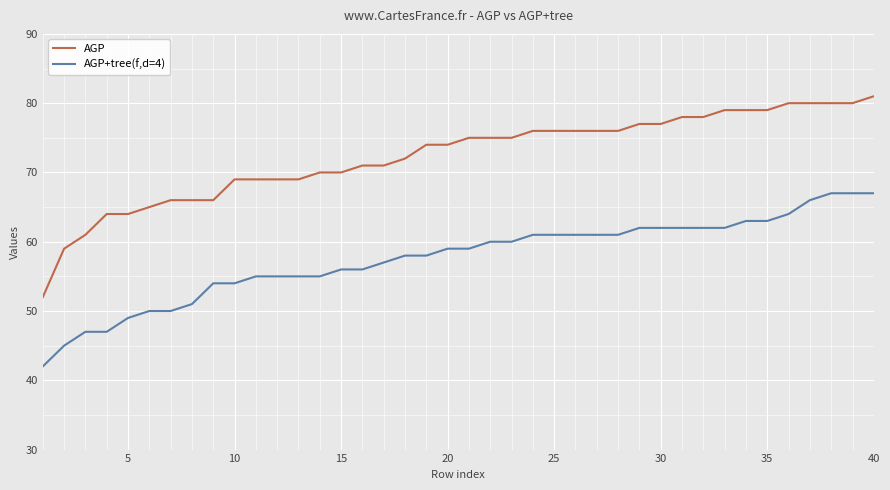

Does the chart display data point markers on the line(s)?

No